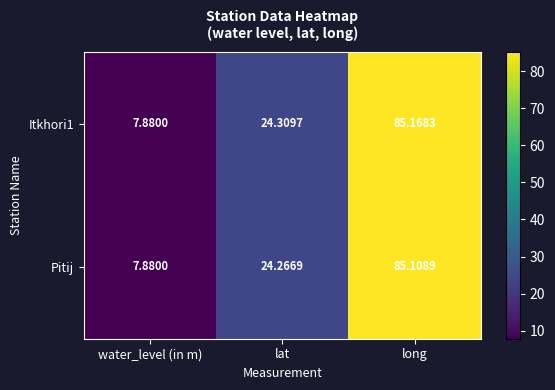

At which label is Itkhori1 closest to 46?

lat